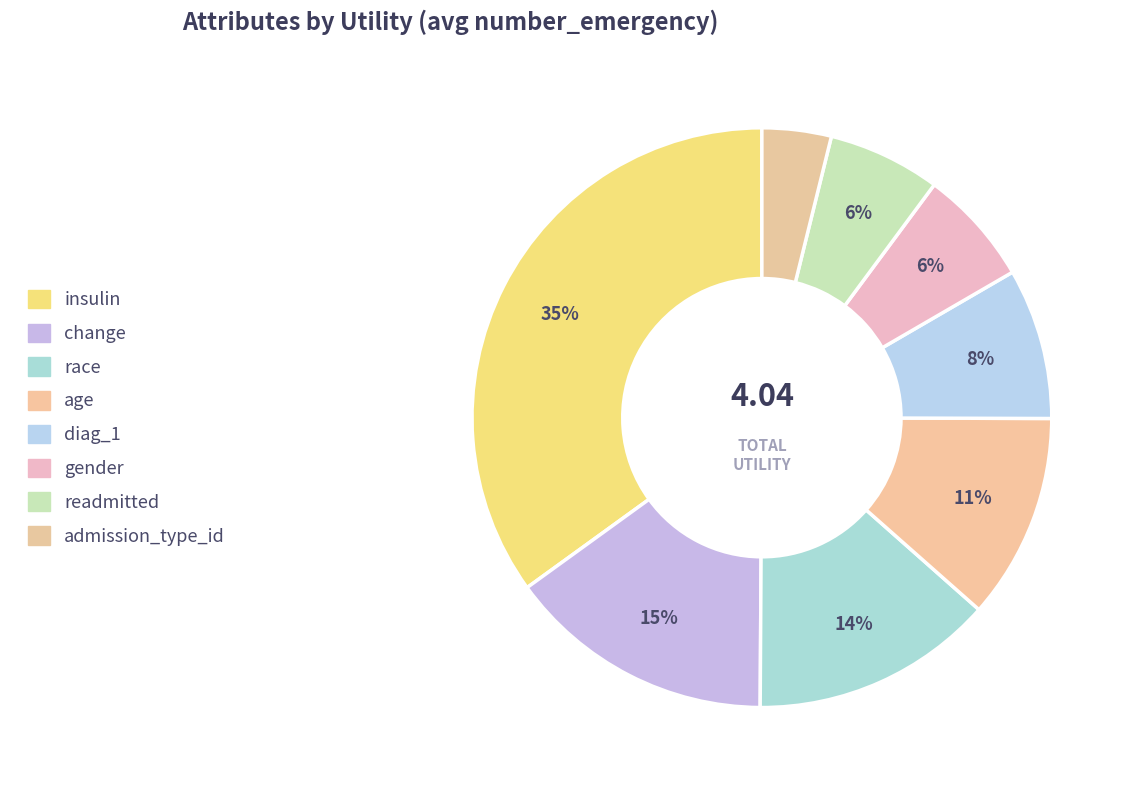

How many slices are in this pie chart?

8